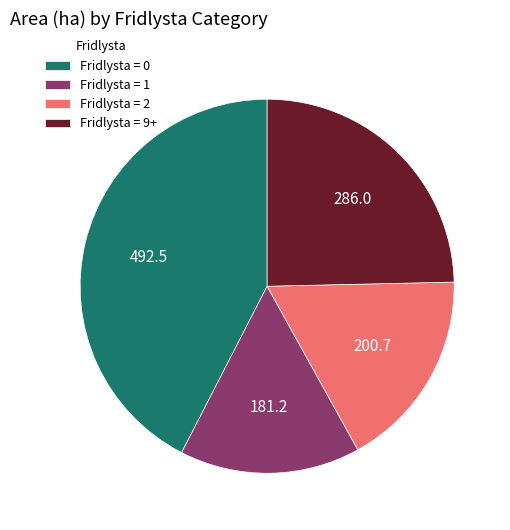

Is the sum of Fridlysta = 9+ and Fridlysta = 0 greater than half?

Yes